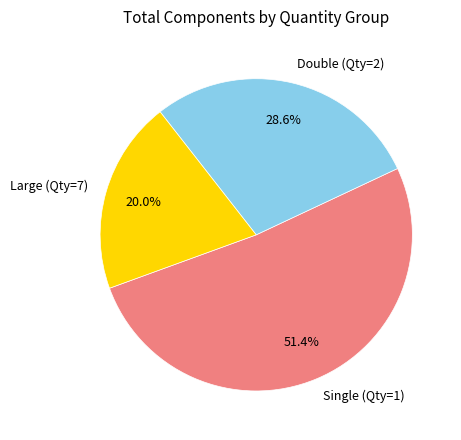

What is the ratio of the value at Single (Qty=1) to the value at Double (Qty=2)?

1.8